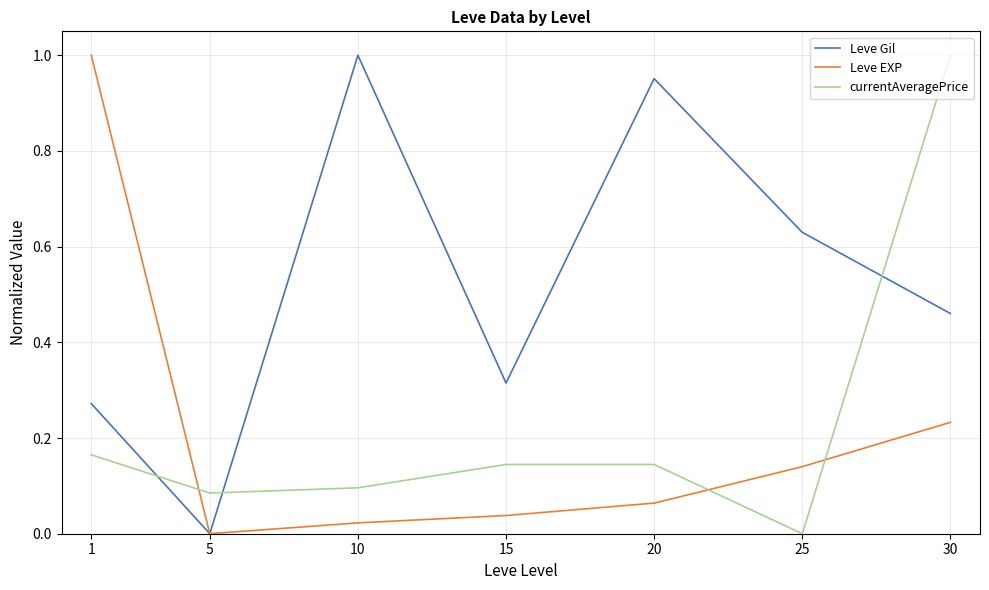

Rank the categories by Leve Gil value from highest to lowest.

10, 20, 25, 30, 15, 1, 5